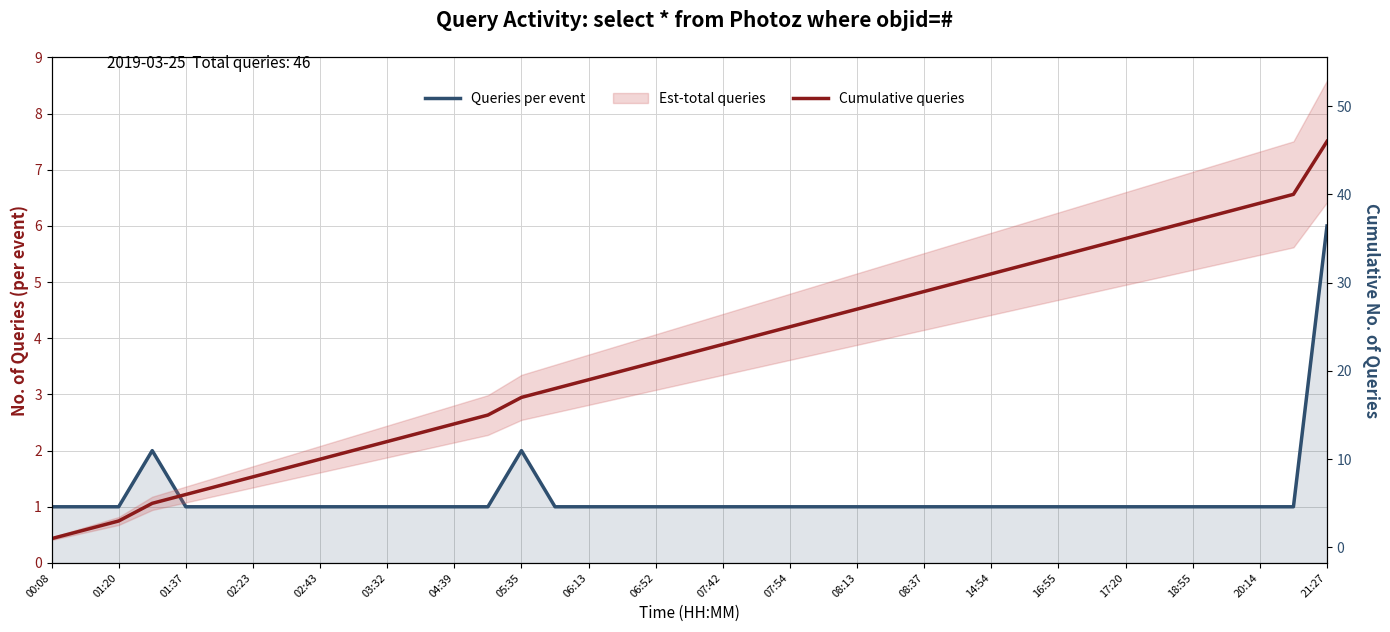

What is the smallest value displayed?

1